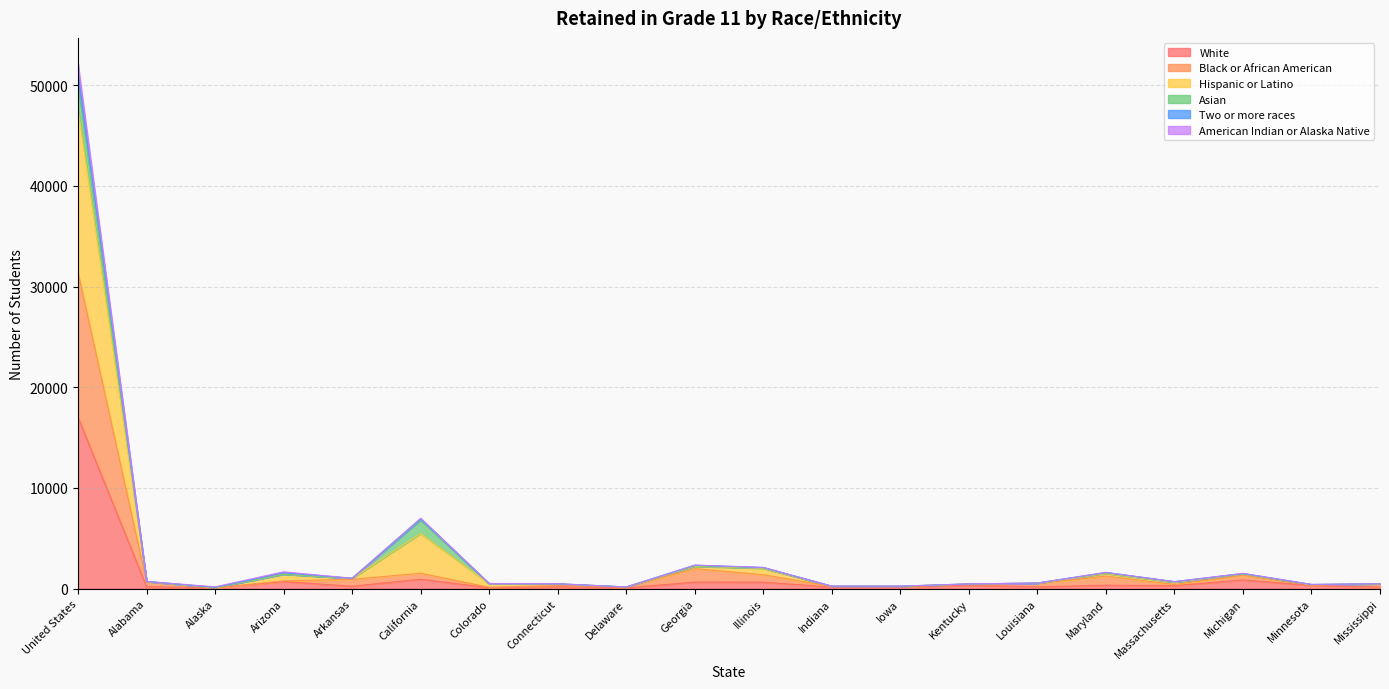

What is the total value across all series at Kentucky?

474